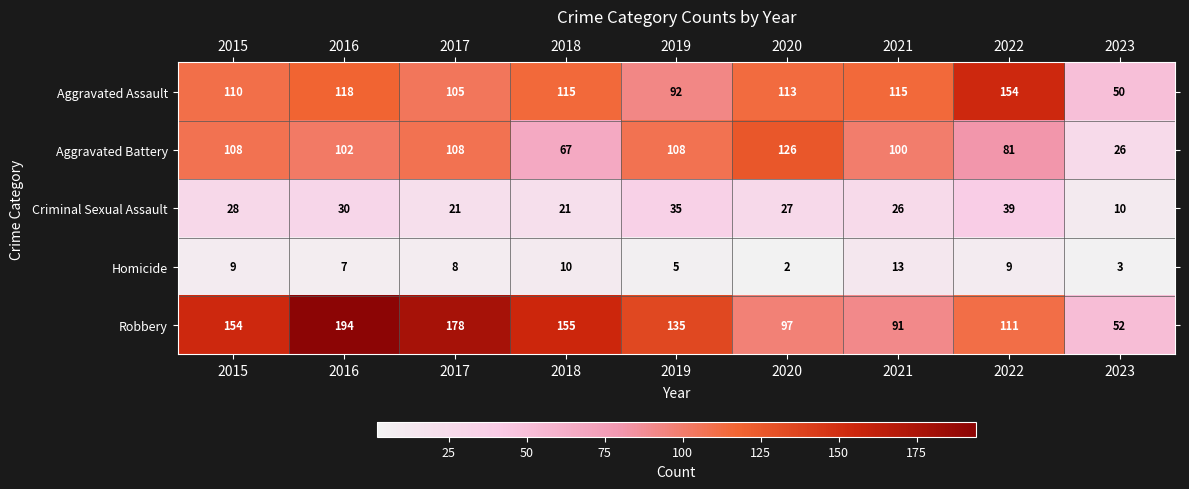

What is the difference between the maximum and minimum values in the Robbery series?

142